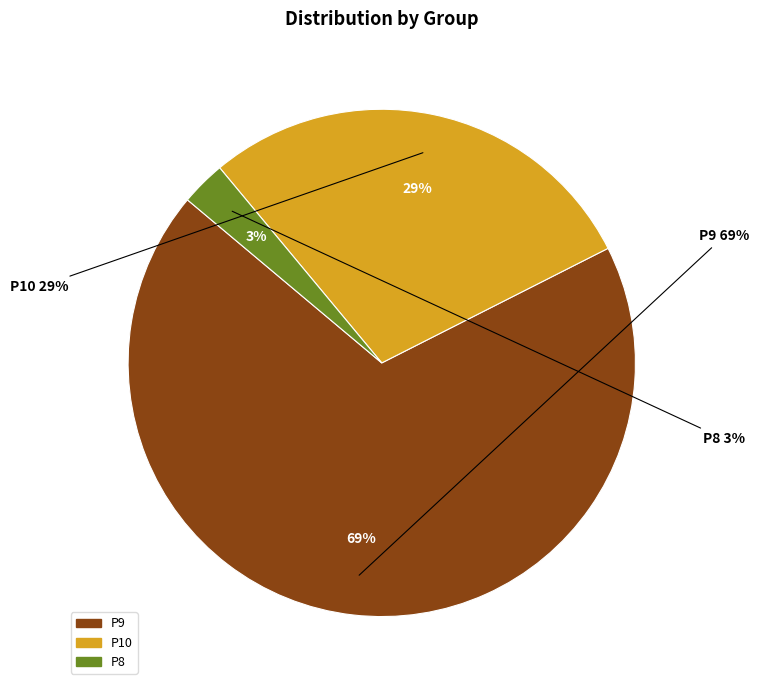

To the nearest percent, what is the difference between the P10 and P9 slice percentages?

40%